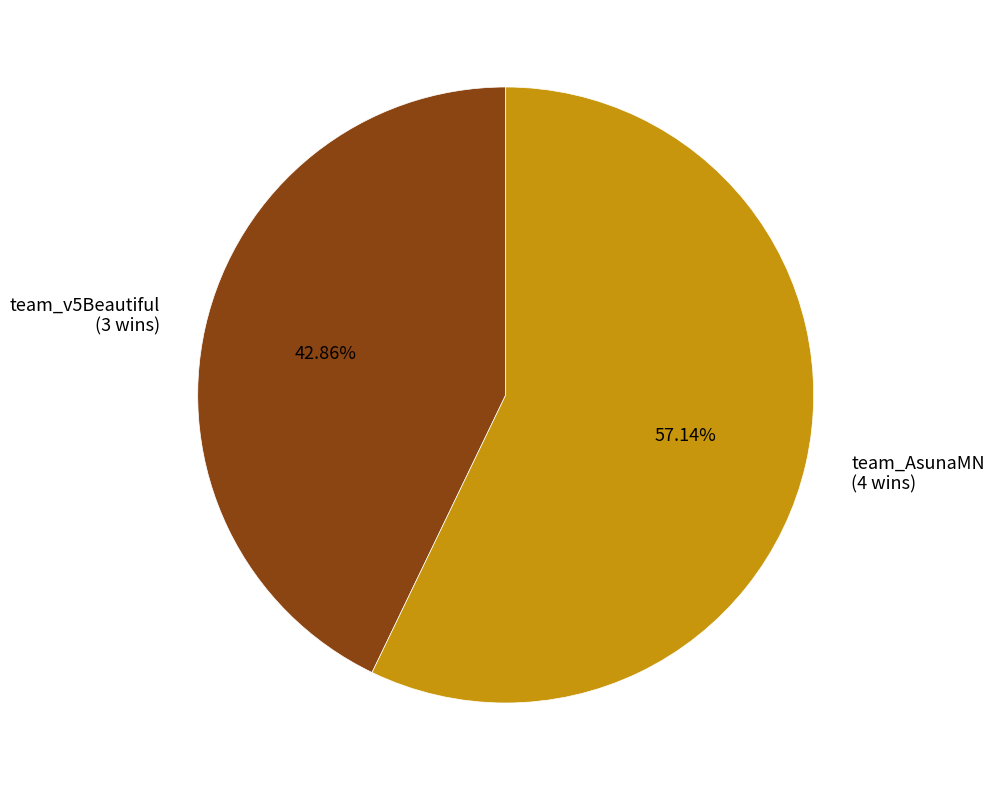

To the nearest percent, what is the combined percentage of team_v5Beautiful and team_AsunaMN?

100%